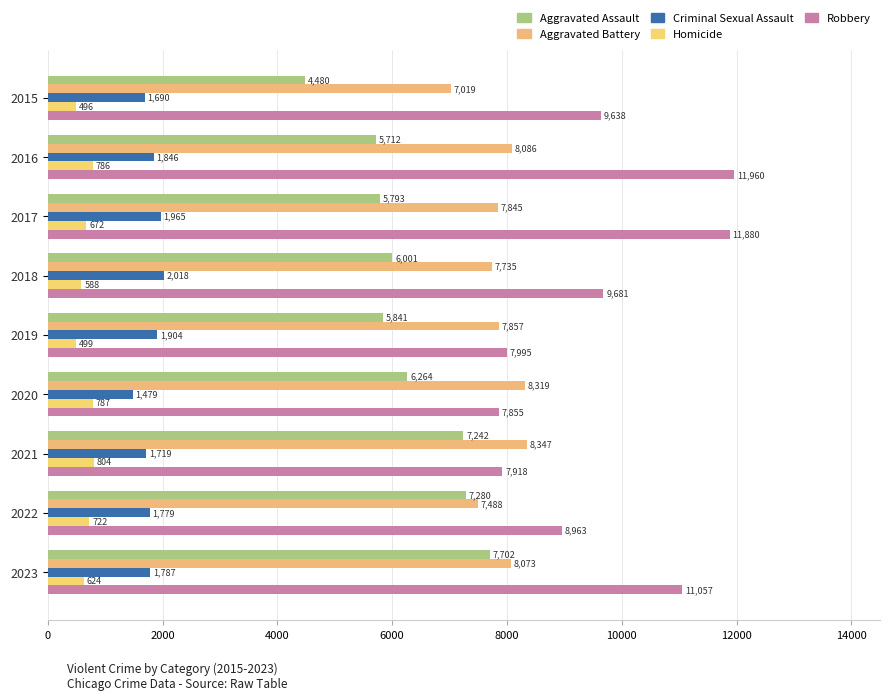

How many distinct data groups are displayed?

5